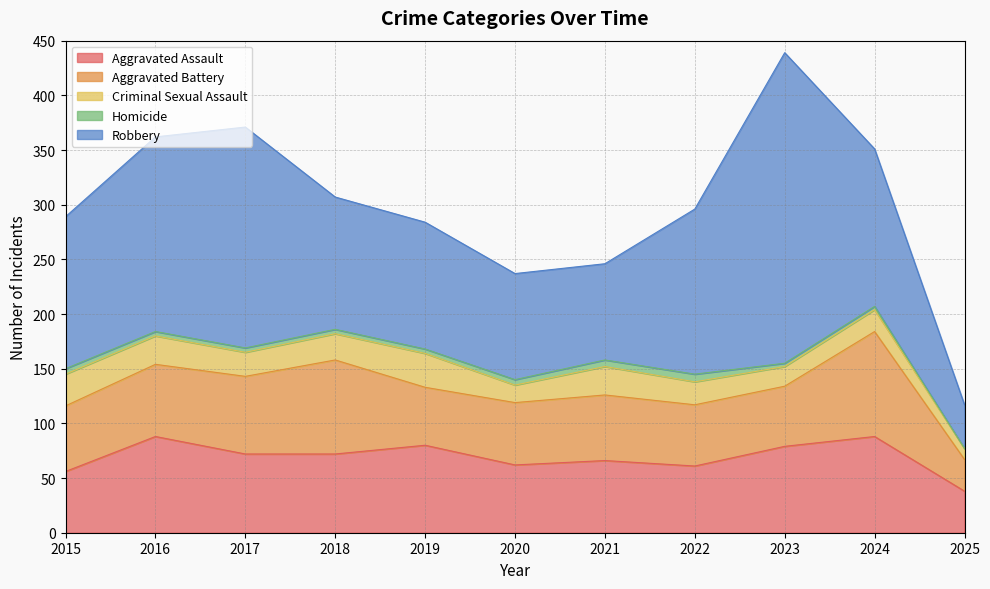

What is the spread (max minus min) of values at 2017?

198